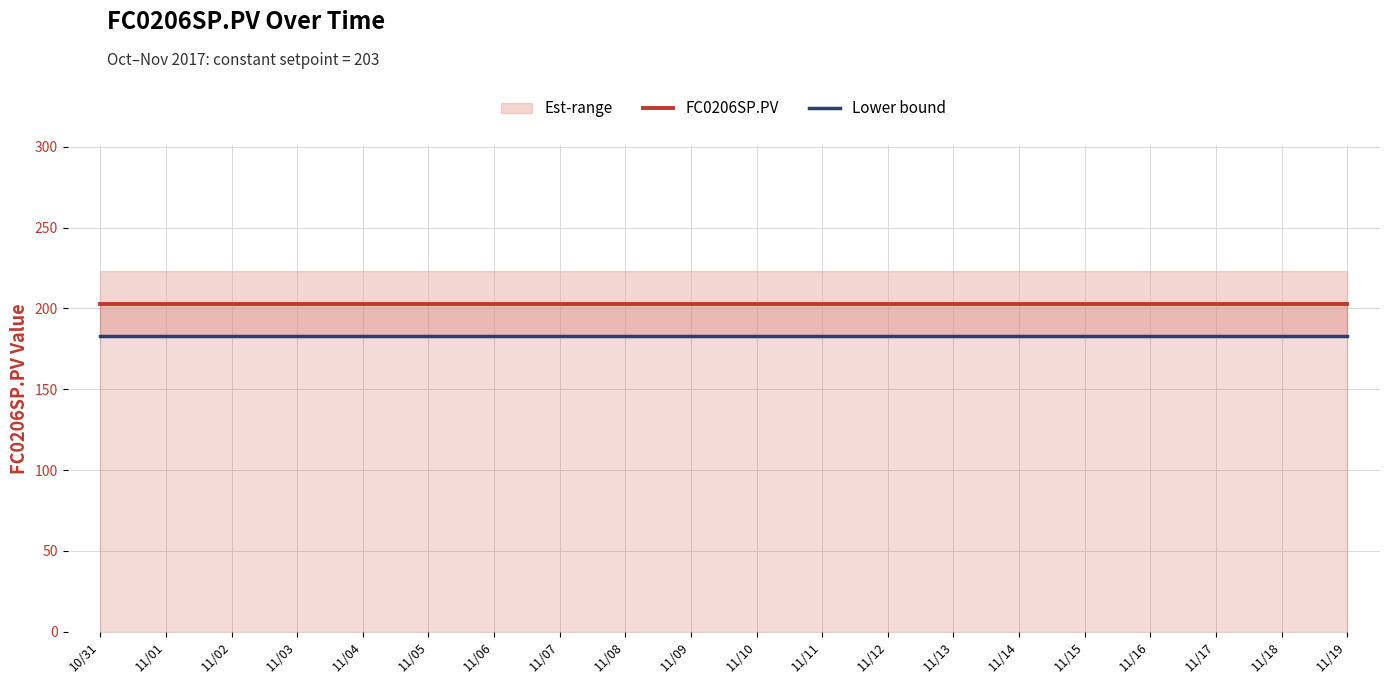

Between 11/10 and 11/15, which is larger?

11/10